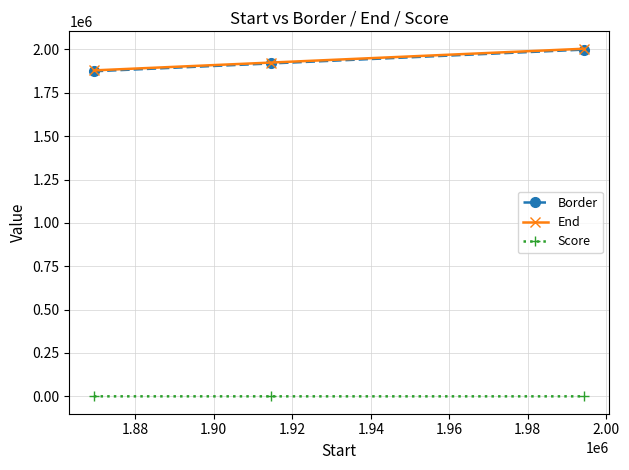

What is the lowest value of the Border series?

1874459.0